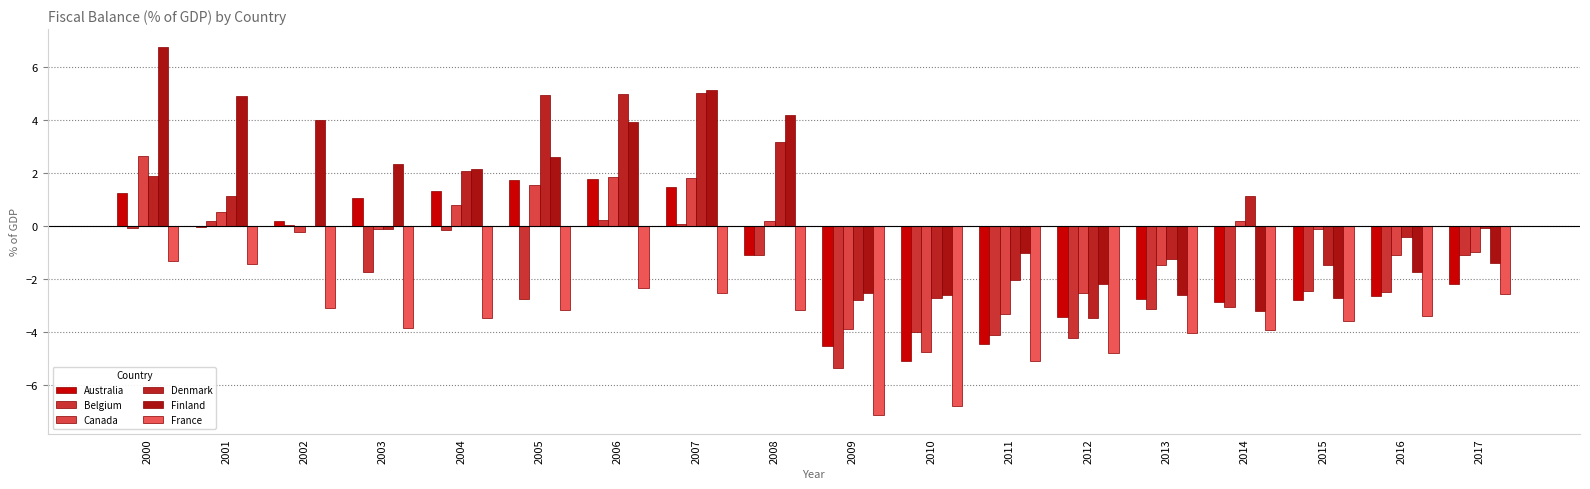

True or false: France has a value of -3.6 at 2015.

True